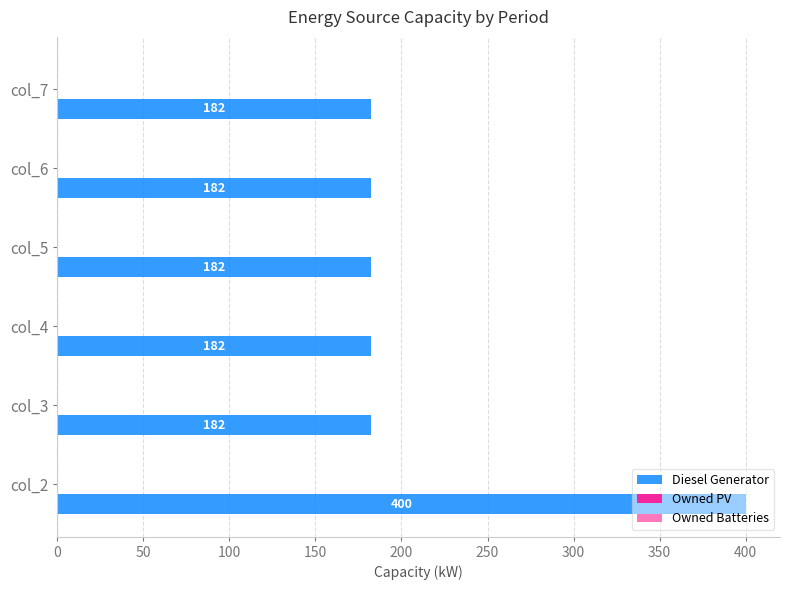

What is the sum of all values?

1310